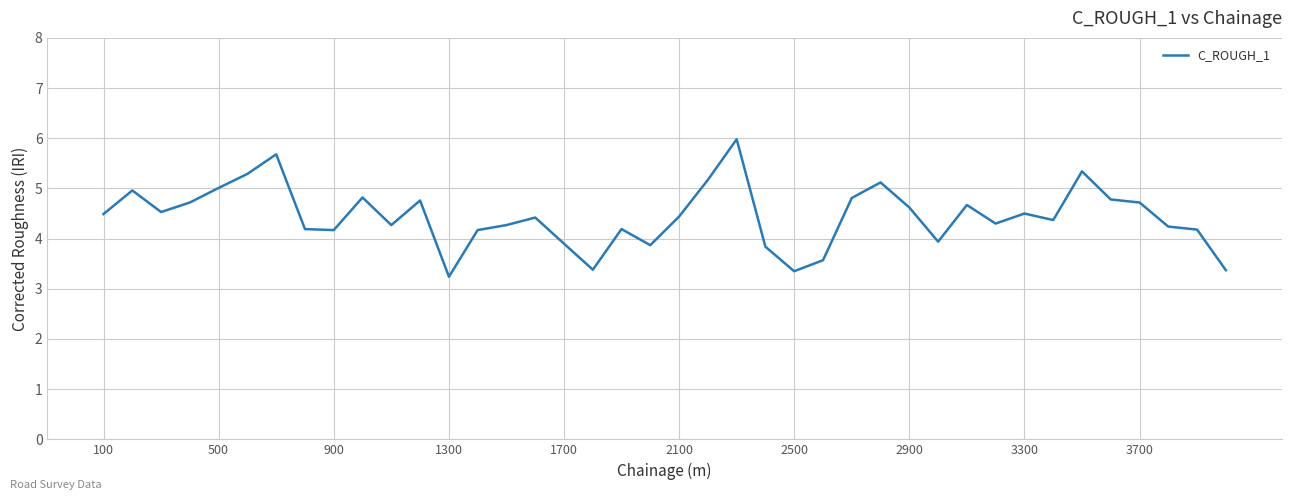

What is the minimum value shown in the chart?

3.2